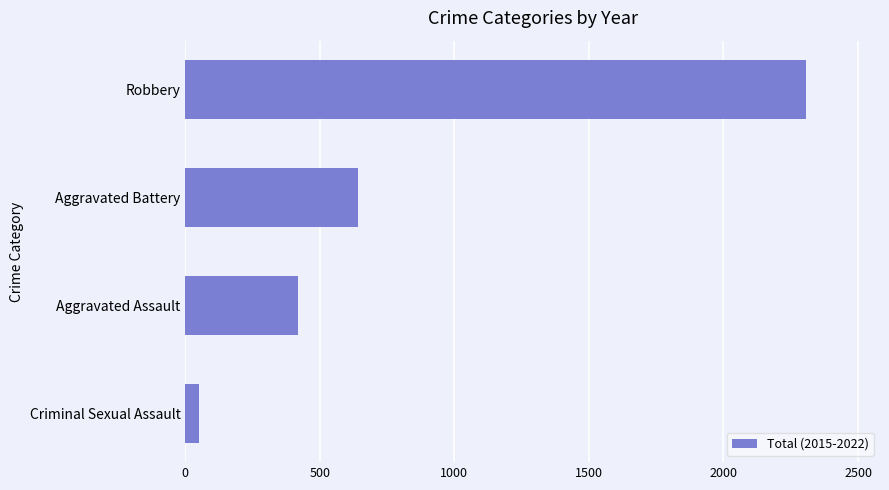

Rank the categories by value from highest to lowest.

Robbery, Aggravated Battery, Aggravated Assault, Criminal Sexual Assault